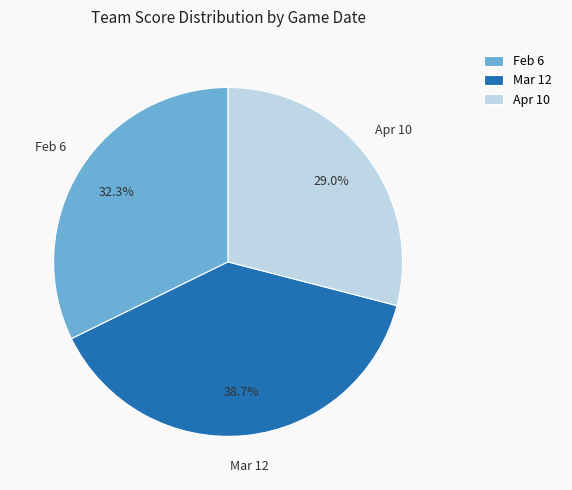

How many slices are in this pie chart?

3